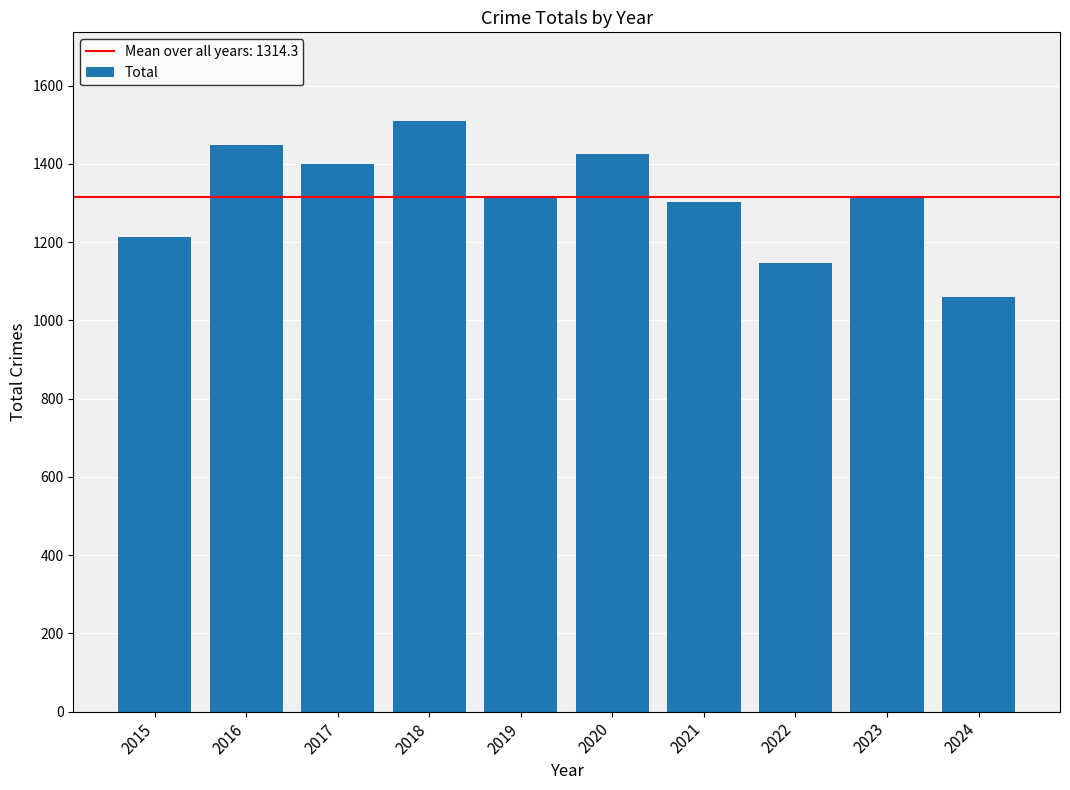

What is the difference between the values at 2020 and 2024?

365